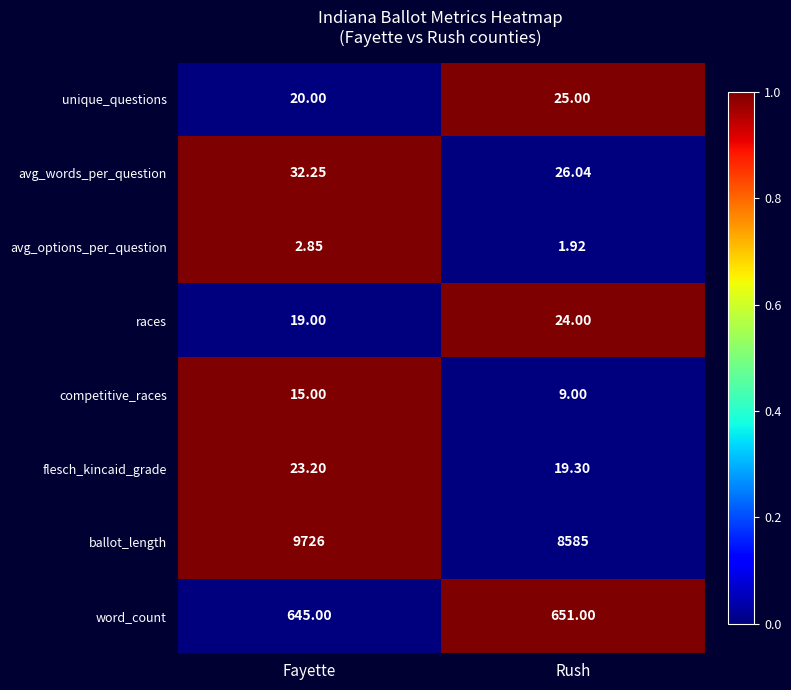

Between Fayette and Rush, which series saw the biggest shift?

ballot_length